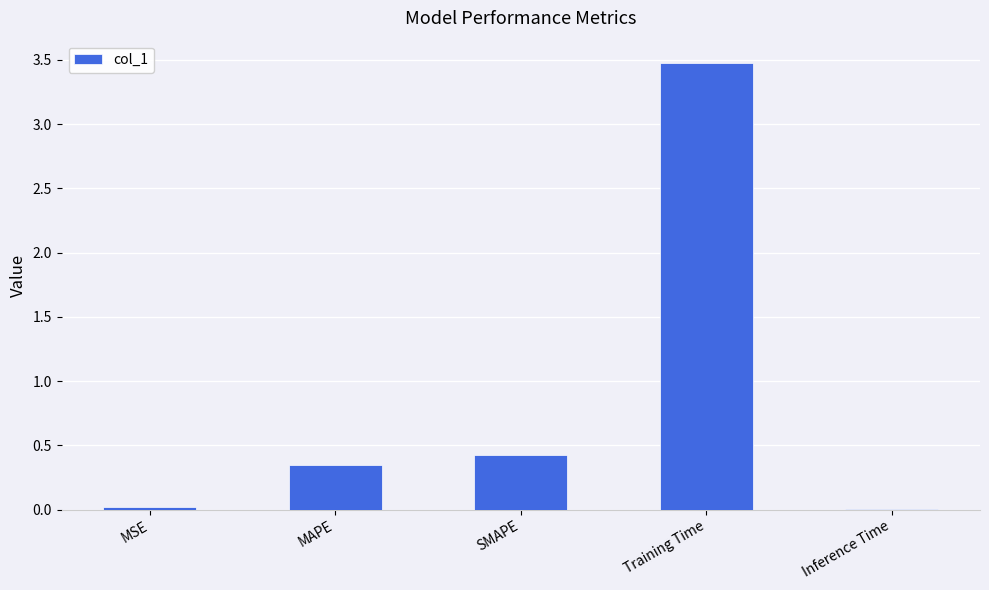

Is it true that the value at SMAPE is 0.4?

True